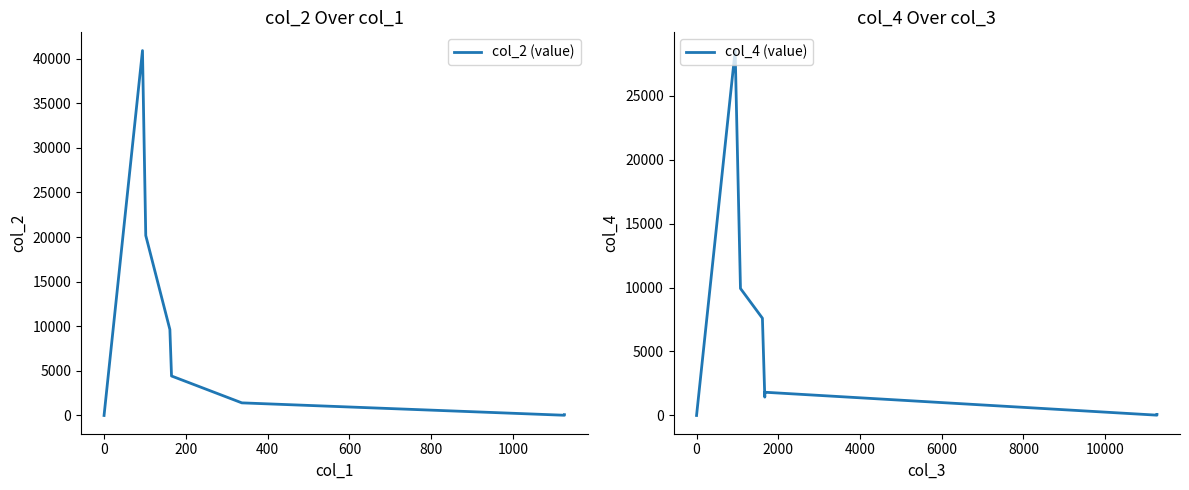

True or false: col_4 (value) has a value of 40.6 at 17.

False